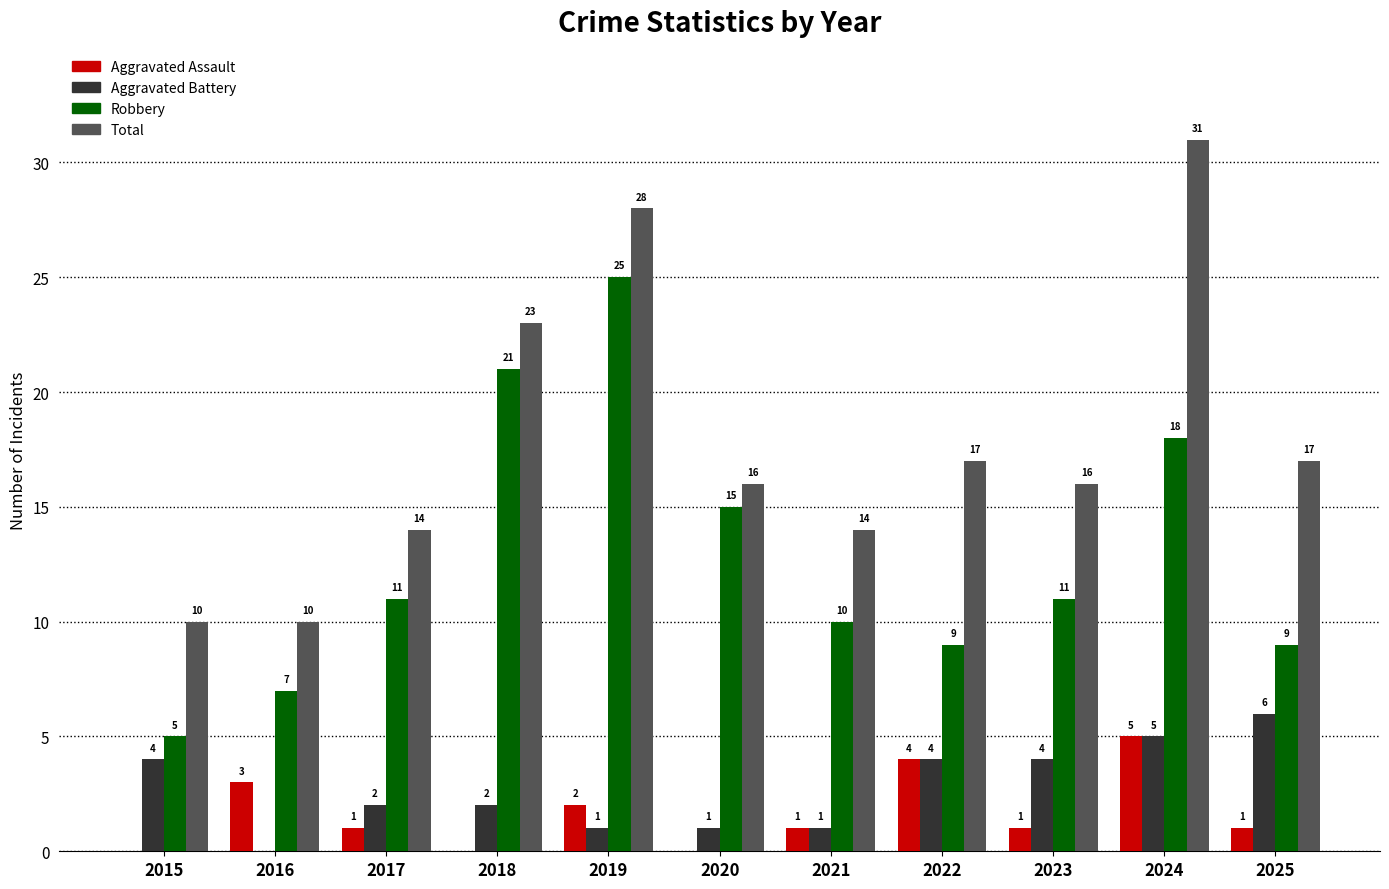

True or false: Aggravated Assault has a value of 3 at 2018.

False